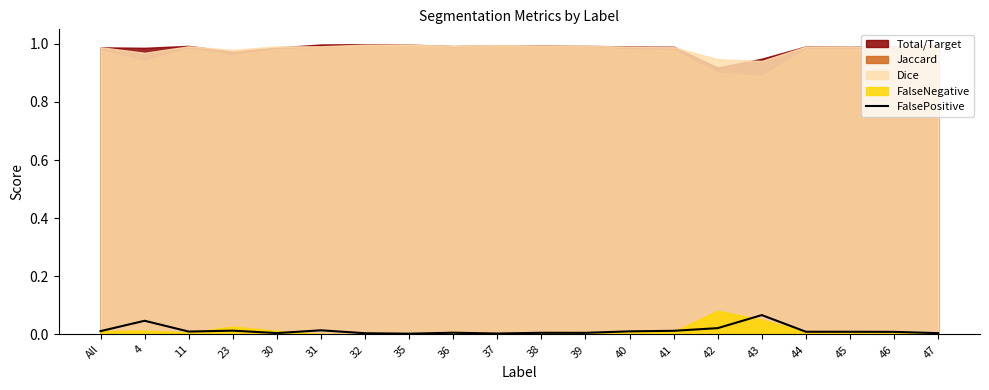

The value at 32 is 0.0. True or false?

False